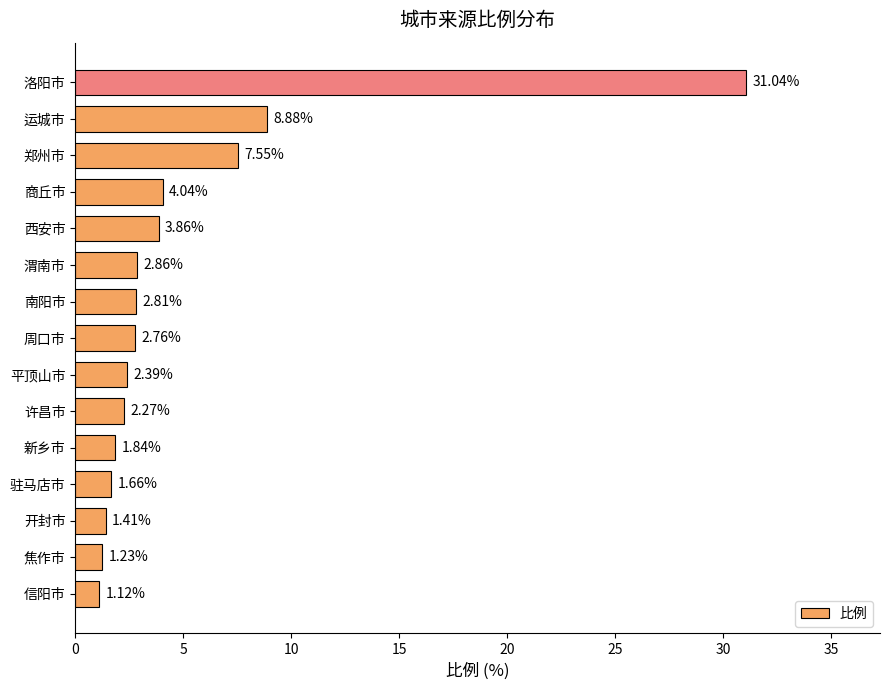

Which category has the lowest value across all series?

信阳市